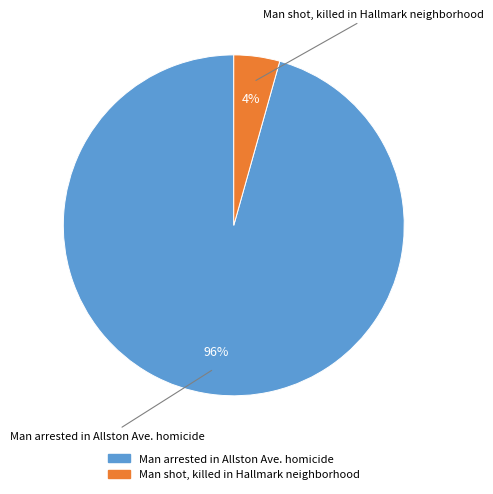

Is the sum of Man shot, killed in Hallmark neighborhood and Man arrested in Allston Ave. homicide greater than half?

Yes